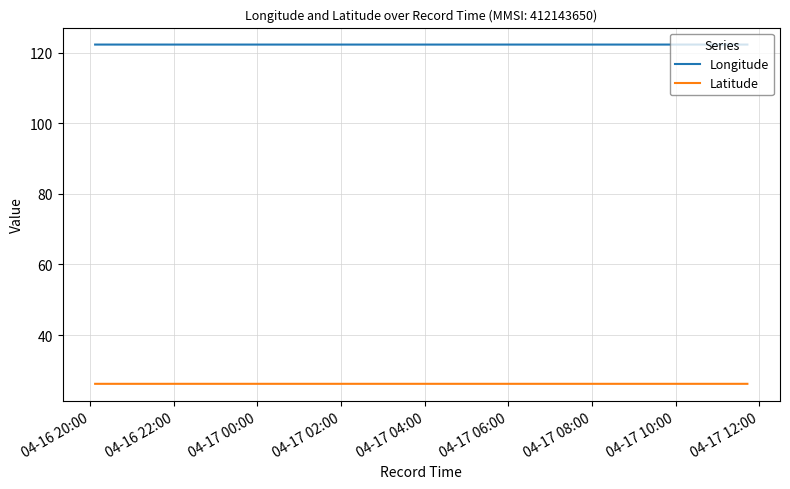

List the series in order of their peak value, highest first.

Longitude, Latitude